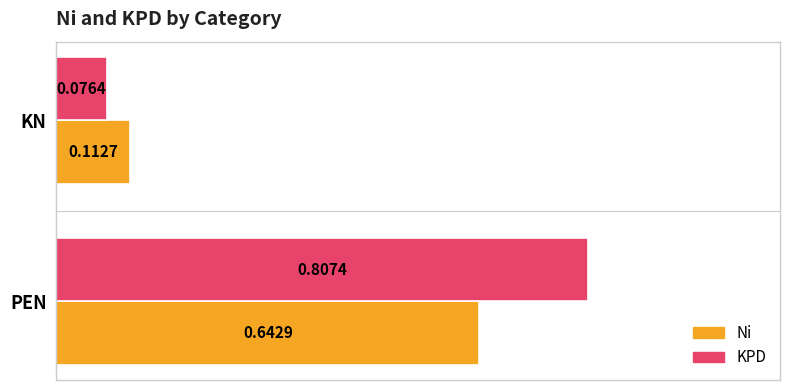

At which label is Ni closest to 0?

KN